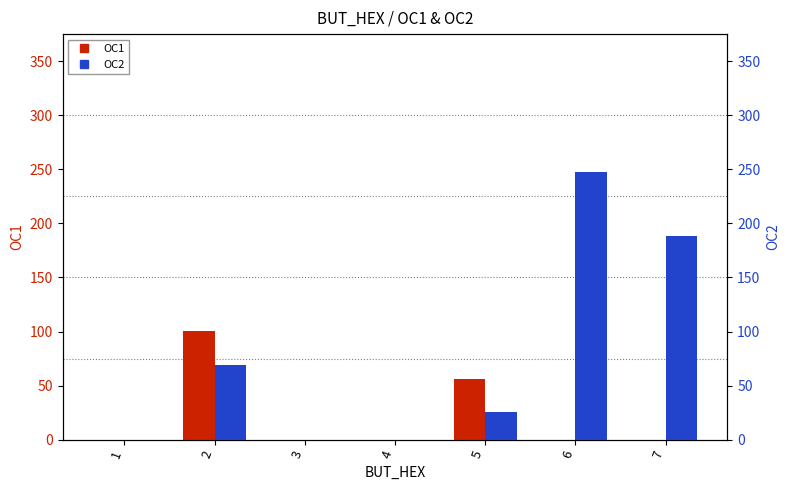

What is the total value across all series at 2?

169.5